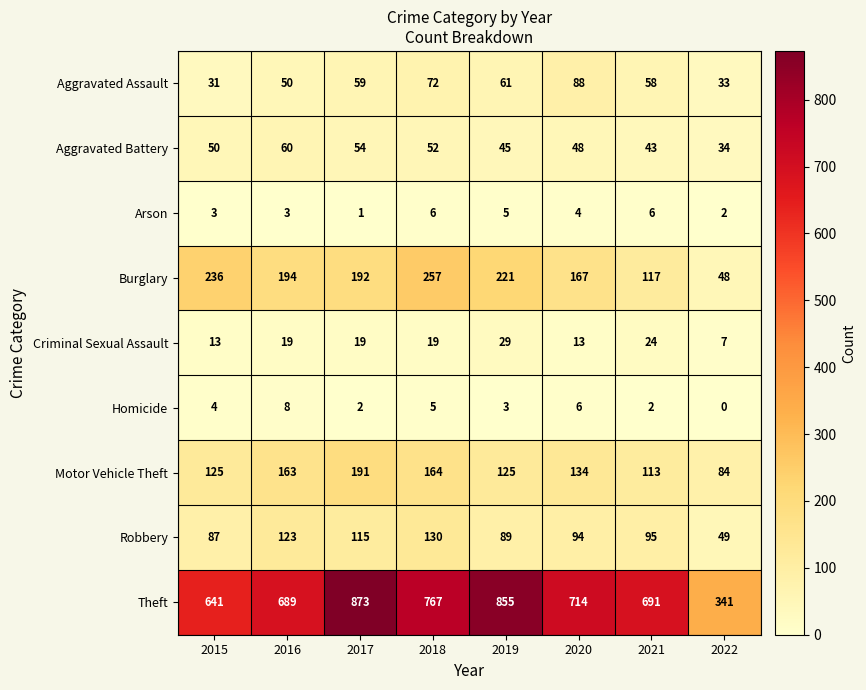

The value of Robbery at 2021 is 146. True or false?

False